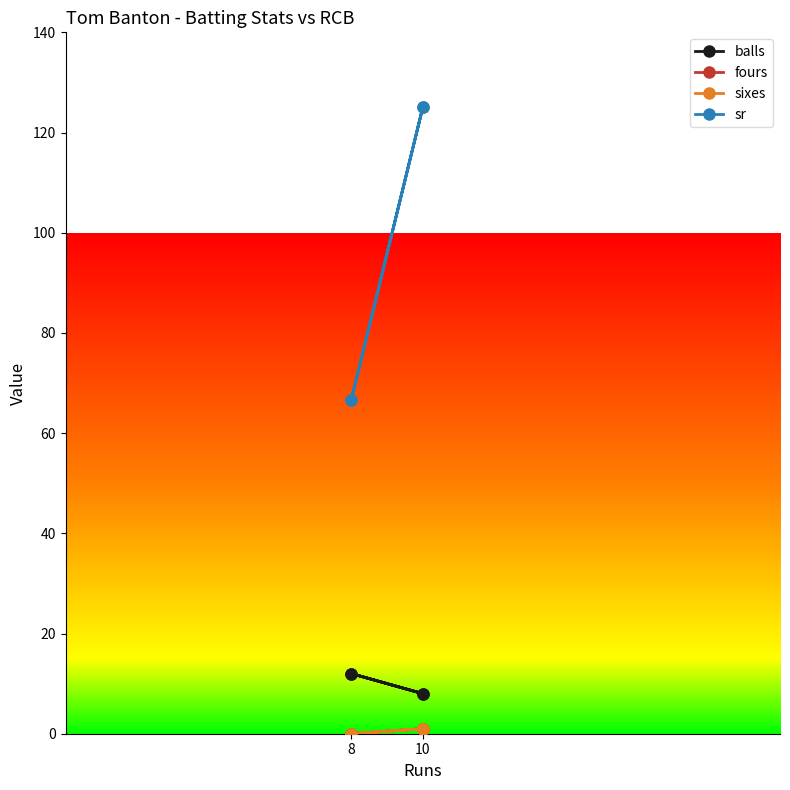

What is the sum of all balls values?

40.0